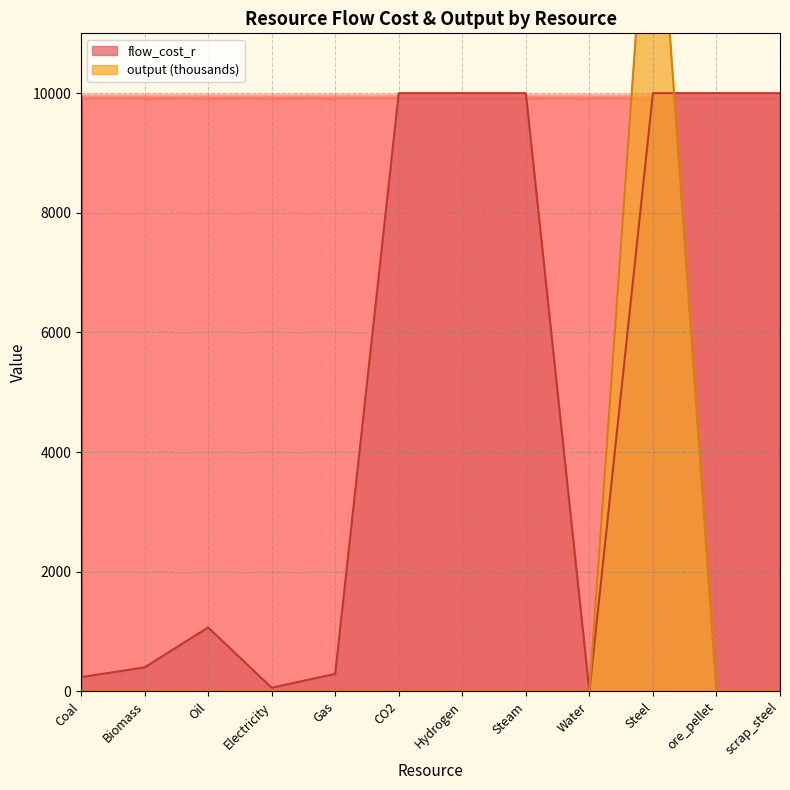

At which label is flow_cost_r closest to 5000?

Oil